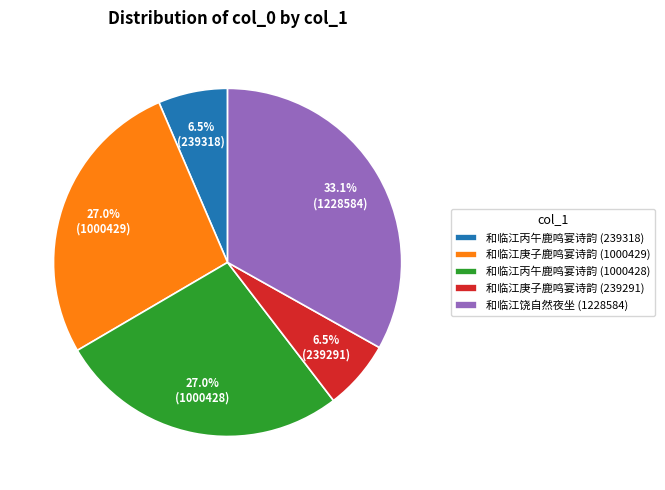

The 和临江饶自然夜坐 (1228584) slice represents 33% of the pie. True or false?

True